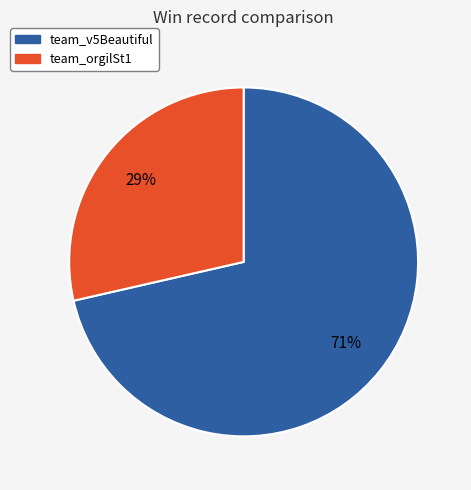

Count the number of slices in the pie.

2